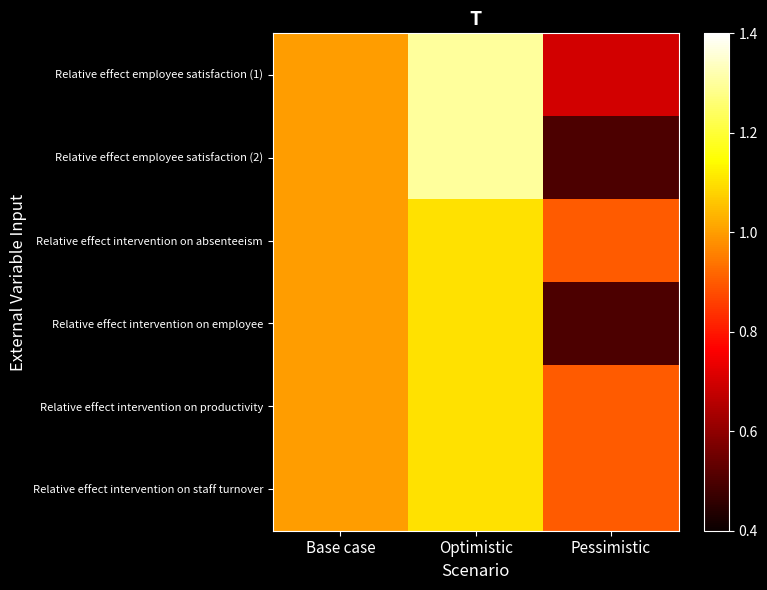

Which has a higher value, Pessimistic or Optimistic?

Optimistic